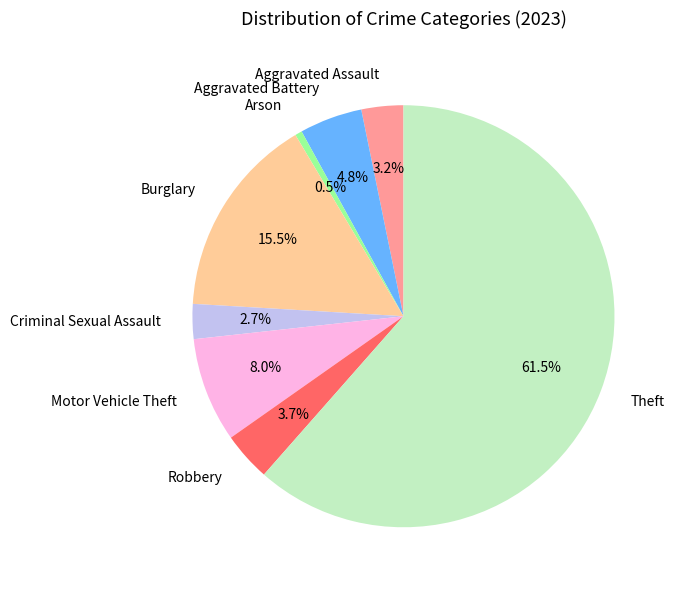

To the nearest percent, what is the difference between the largest and smallest slice percentages?

61%